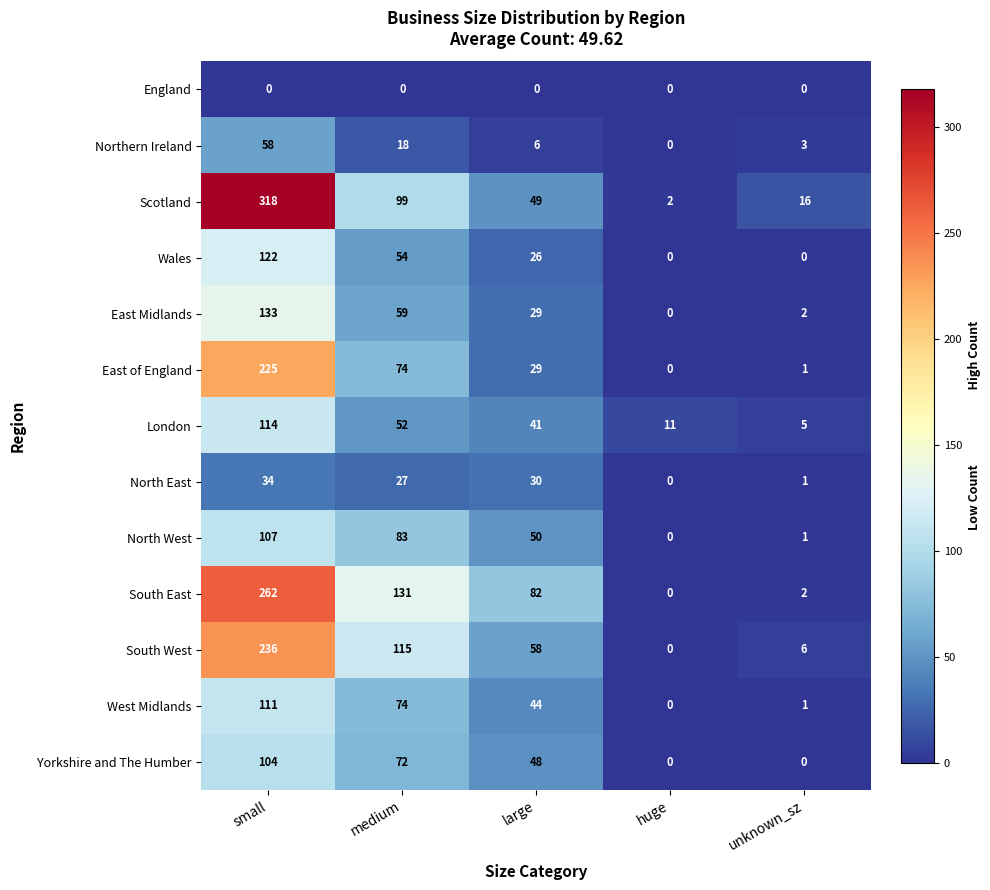

The Wales series shows 69 at small. True or false?

False